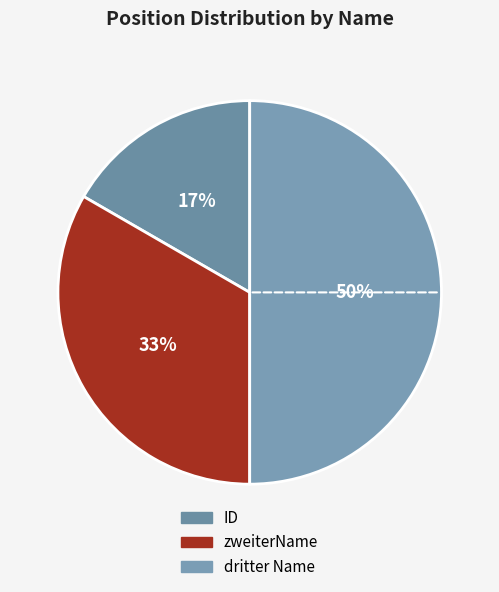

Is it true that dritter Name is 50% of the pie?

True